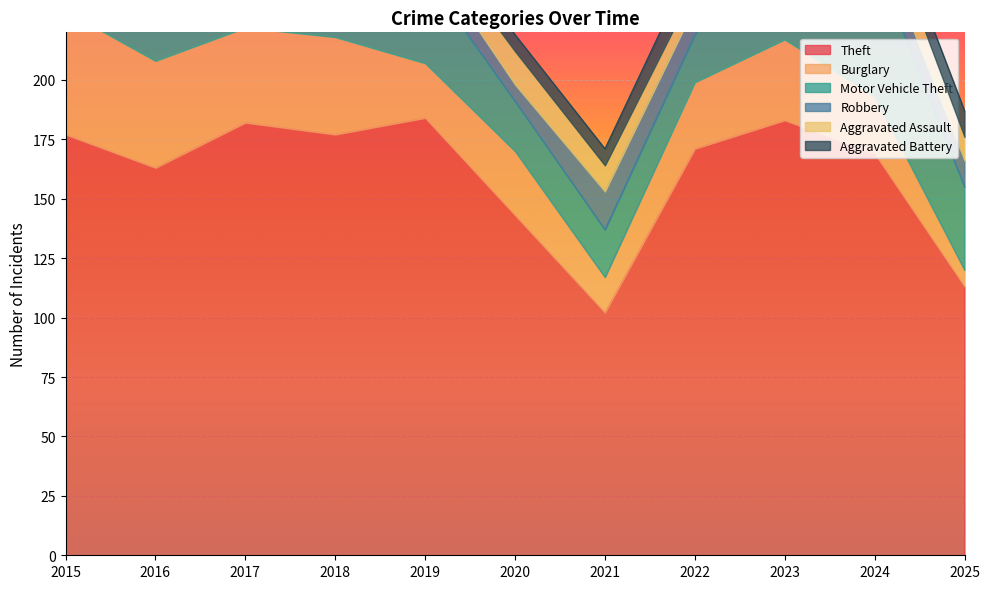

Between 2024 and 2017, which is larger?

2017